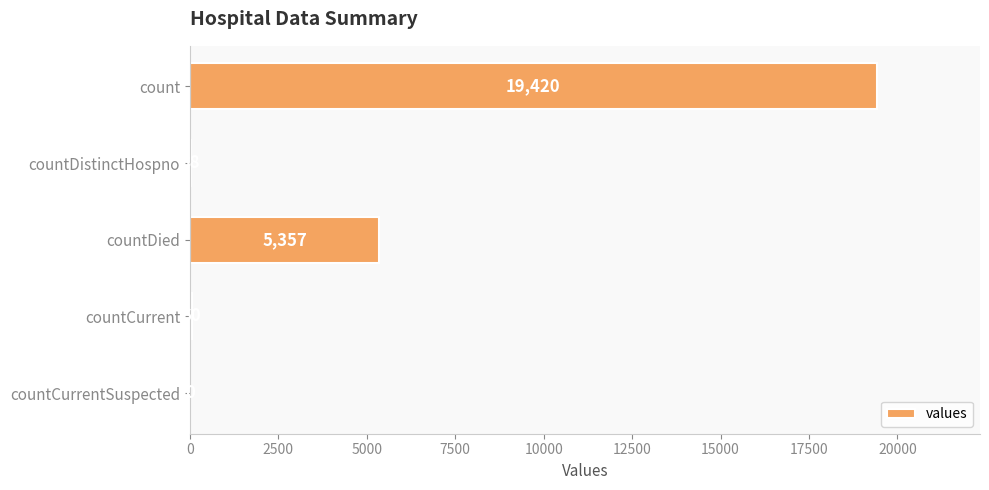

Reading top to bottom, list all the values displayed in this chart.

count=19420	countDistinctHospno=38	countDied=5357	countCurrent=60	countCurrentSuspected=0